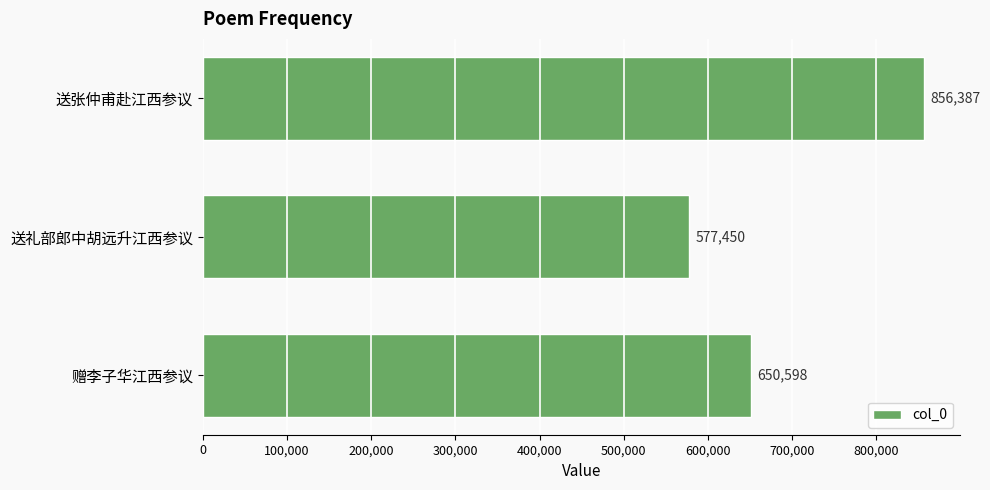

Are the bars grouped side by side (vs. stacked)?

No